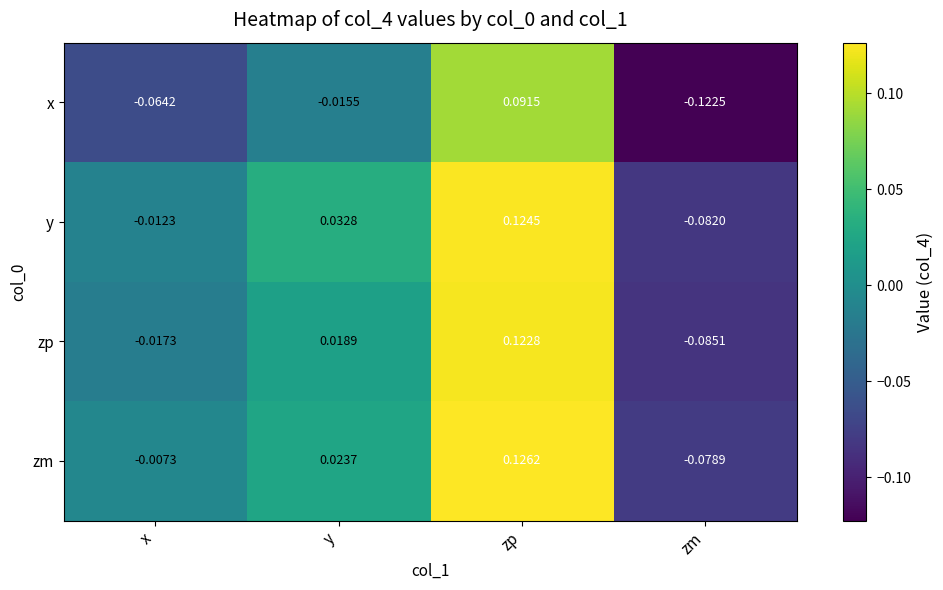

How many negative values does the x series have?

3